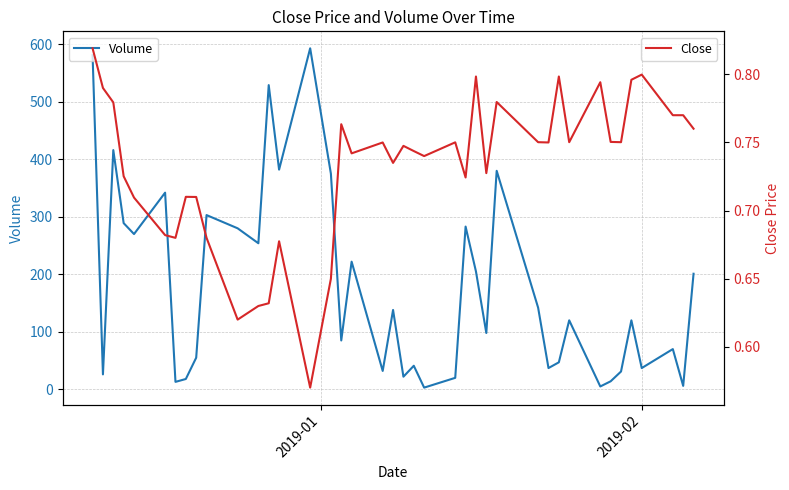

What is the lowest value of the Volume series?

3